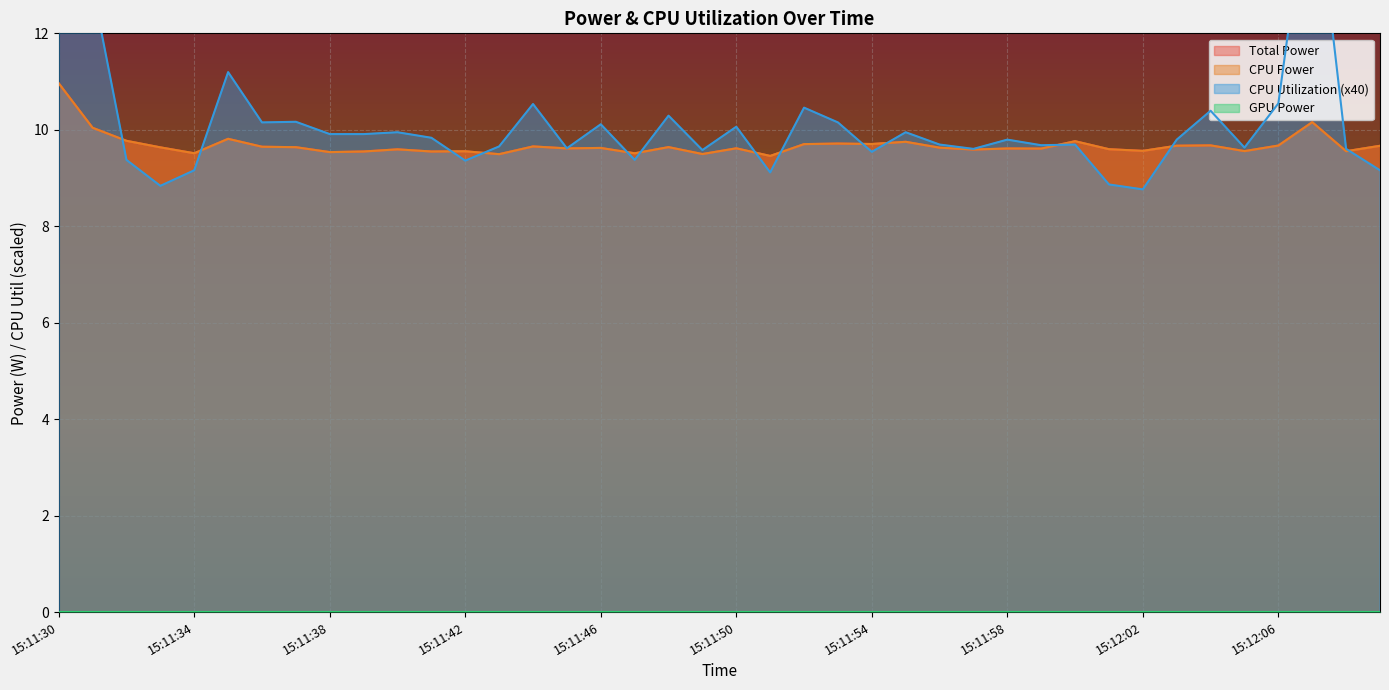

List the labels in order of CPU Power value, smallest first.

15:11:51, 15:11:43, 15:11:49, 15:11:47, 15:11:34, 15:11:38, 15:11:41, 15:11:39, 15:11:42, 15:12:08, 15:12:05, 15:12:02, 15:11:57, 15:11:40, 15:12:01, 15:11:59, 15:11:58, 15:11:45, 15:11:50, 15:11:46, 15:11:56, 15:11:33, 15:11:37, 15:11:48, 15:11:36, 15:11:44, 15:12:09, 15:12:03, 15:12:06, 15:12:04, 15:11:52, 15:11:54, 15:11:53, 15:11:55, 15:12:00, 15:11:32, 15:11:35, 15:11:31, 15:12:07, 15:11:30